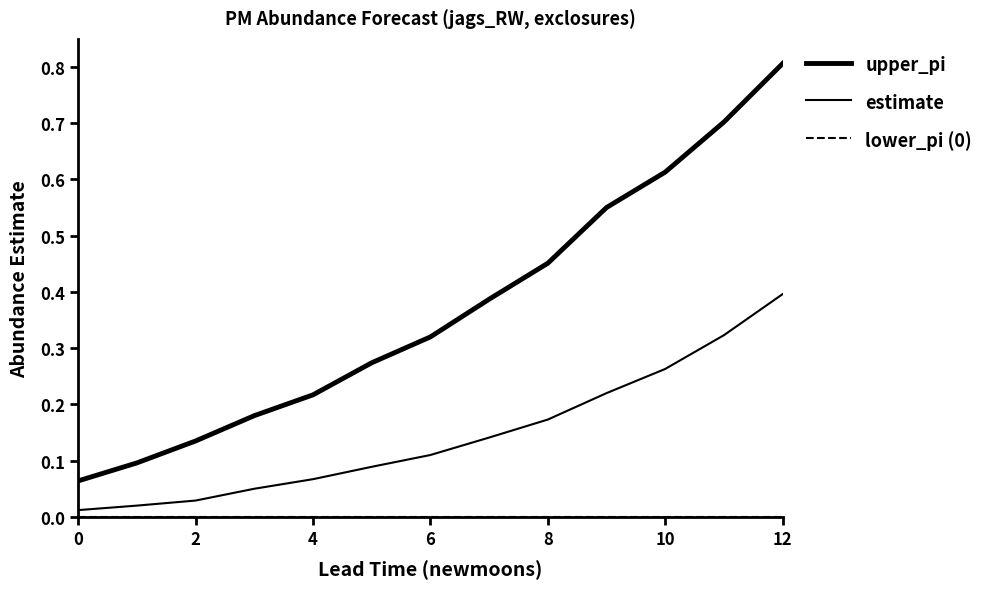

How many lines are shown in the chart?

3